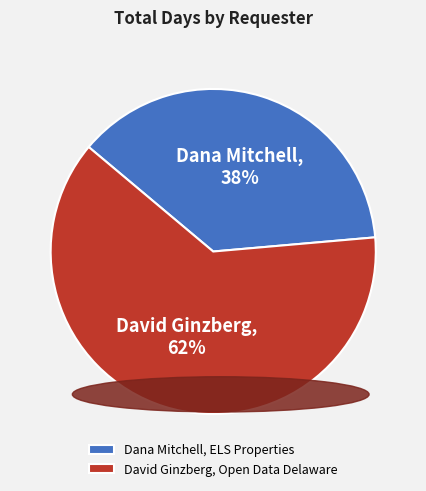

Rank the categories by value from highest to lowest.

David Ginzberg, Open Data Delaware, Dana Mitchell, ELS Properties